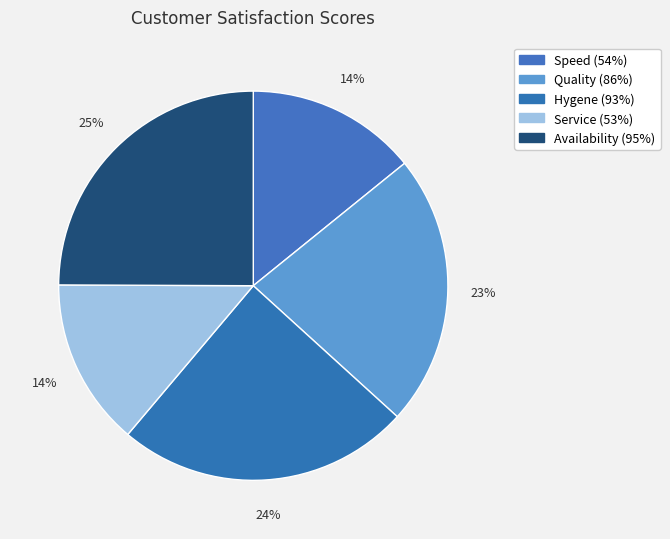

Which slice is the smallest?

Service (53%)